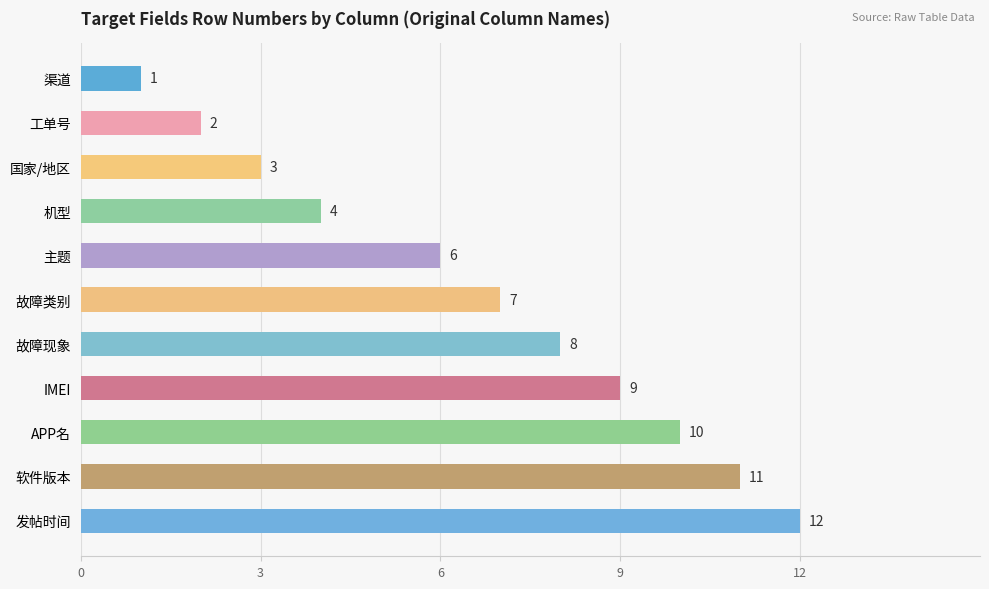

Reading top to bottom, extract all data points from this chart.

渠道=1	工单号=2	国家/地区=3	机型=4	主题=6	故障类别=7	故障现象=8	IMEI=9	APP名=10	软件版本=11	发帖时间=12